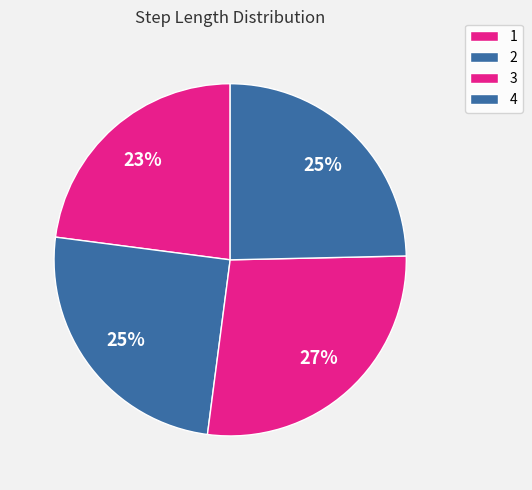

To the nearest percent, what is the combined percentage of 1 and 3?

50%